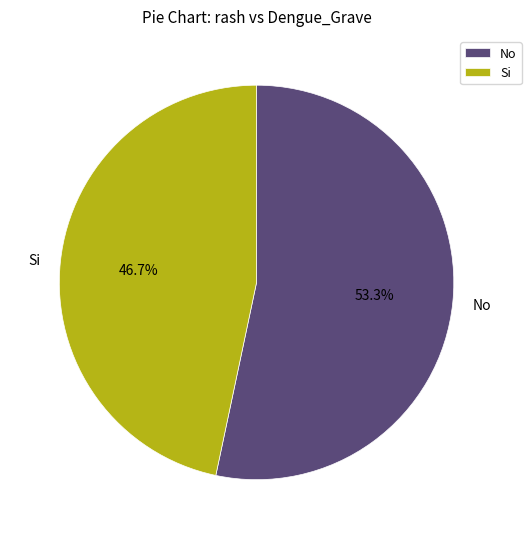

Rank the categories by value from highest to lowest.

No, Si